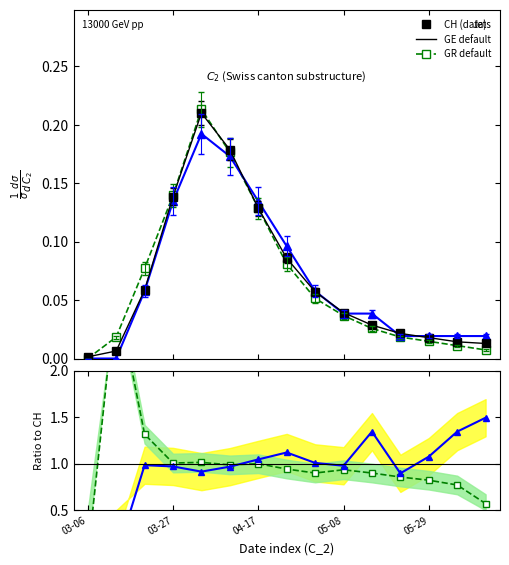

True or false: CH (data) and GR default intersect in this chart.

True